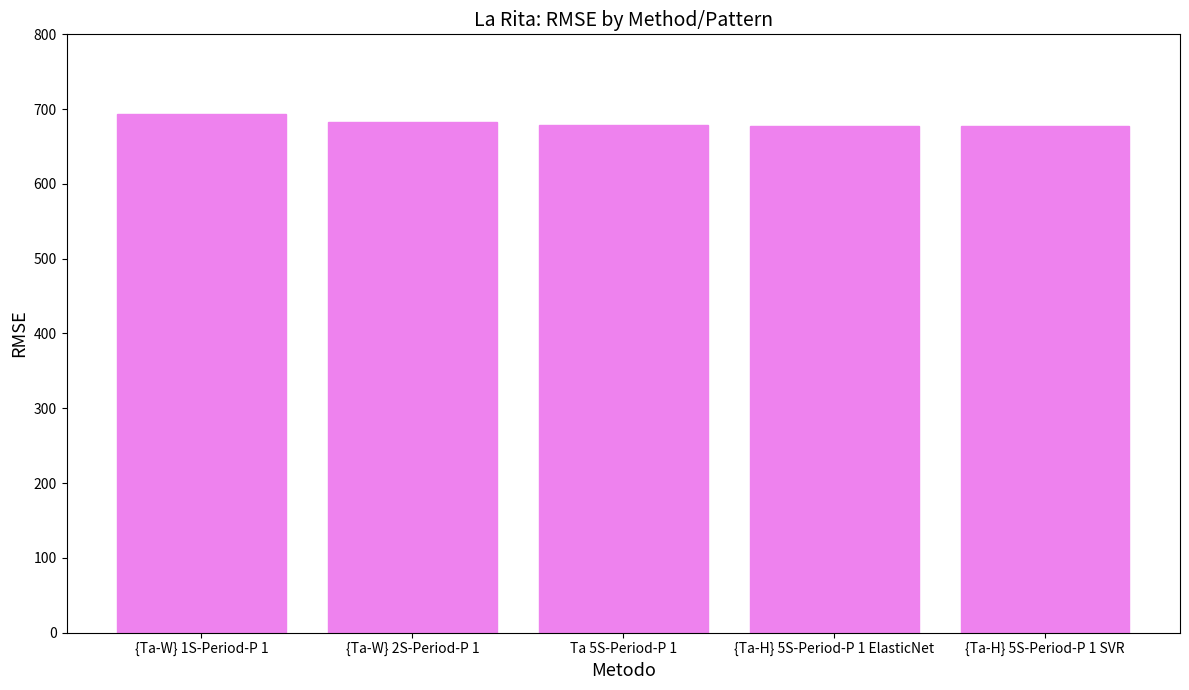

True or false: the data shows 472.1 at {Ta-W} 1S-Period-P 1.

False